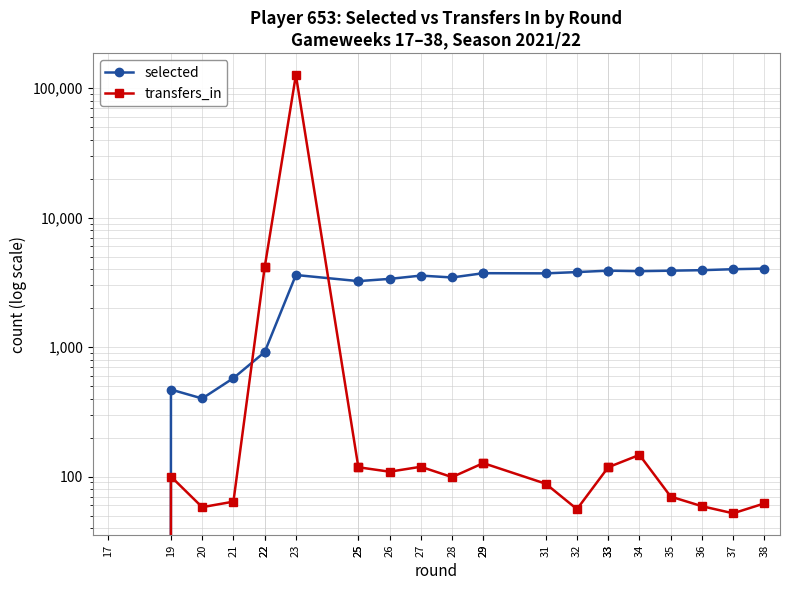

Which label corresponds to the smallest value in the chart?

17